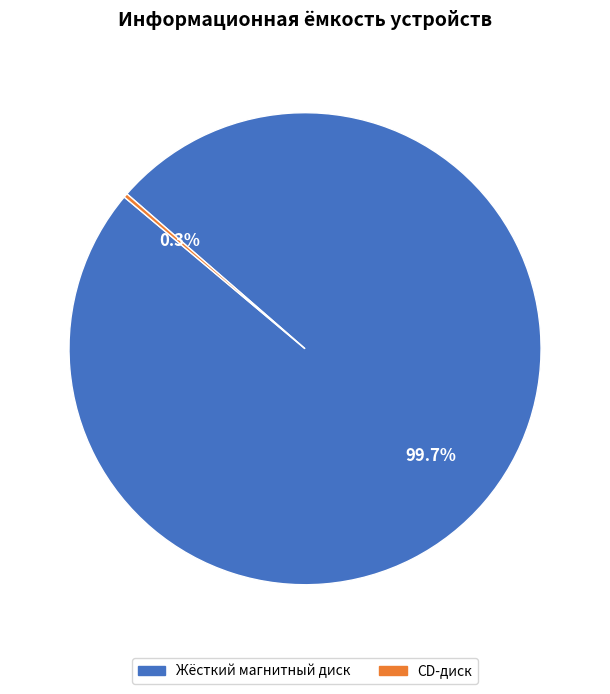

Does any single category account for the majority?

Yes